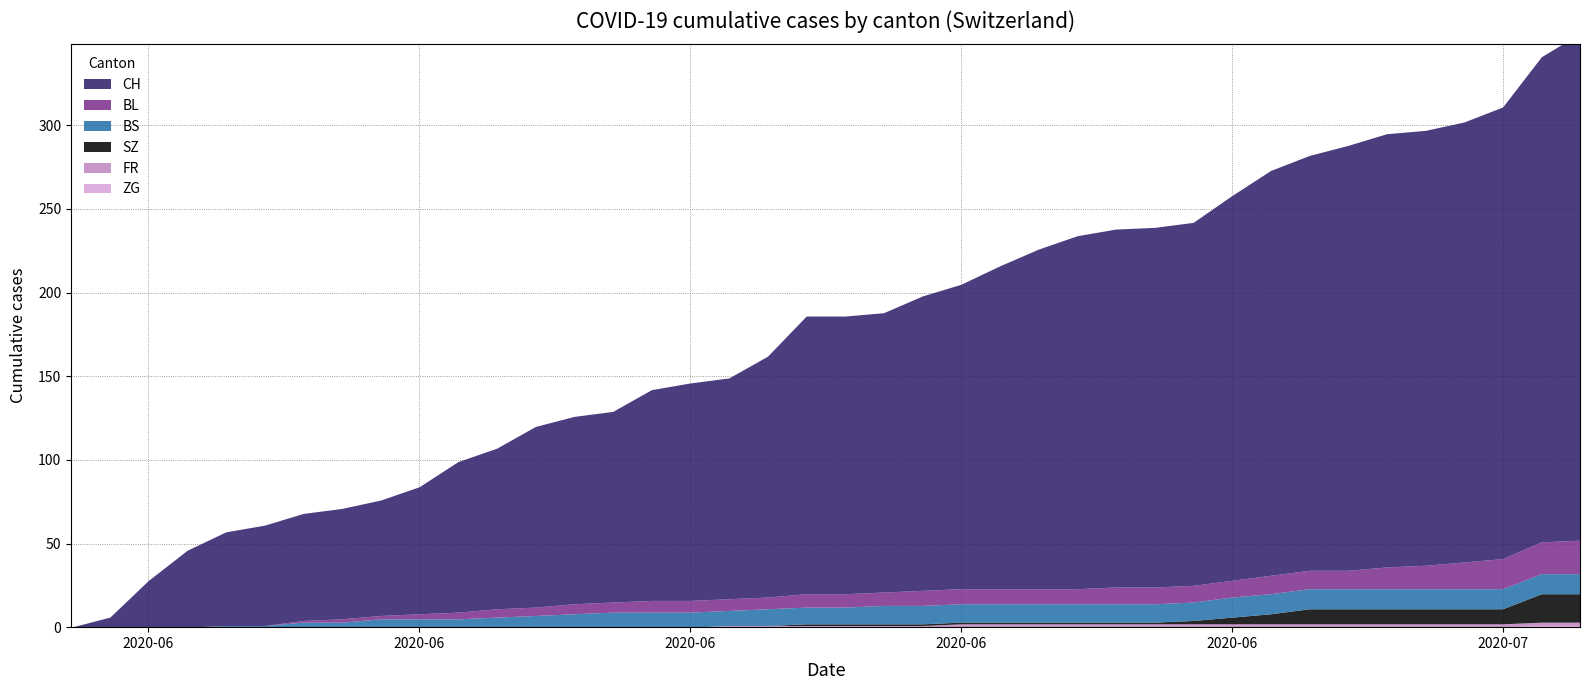

True or false: CH and BS cross at least once.

False